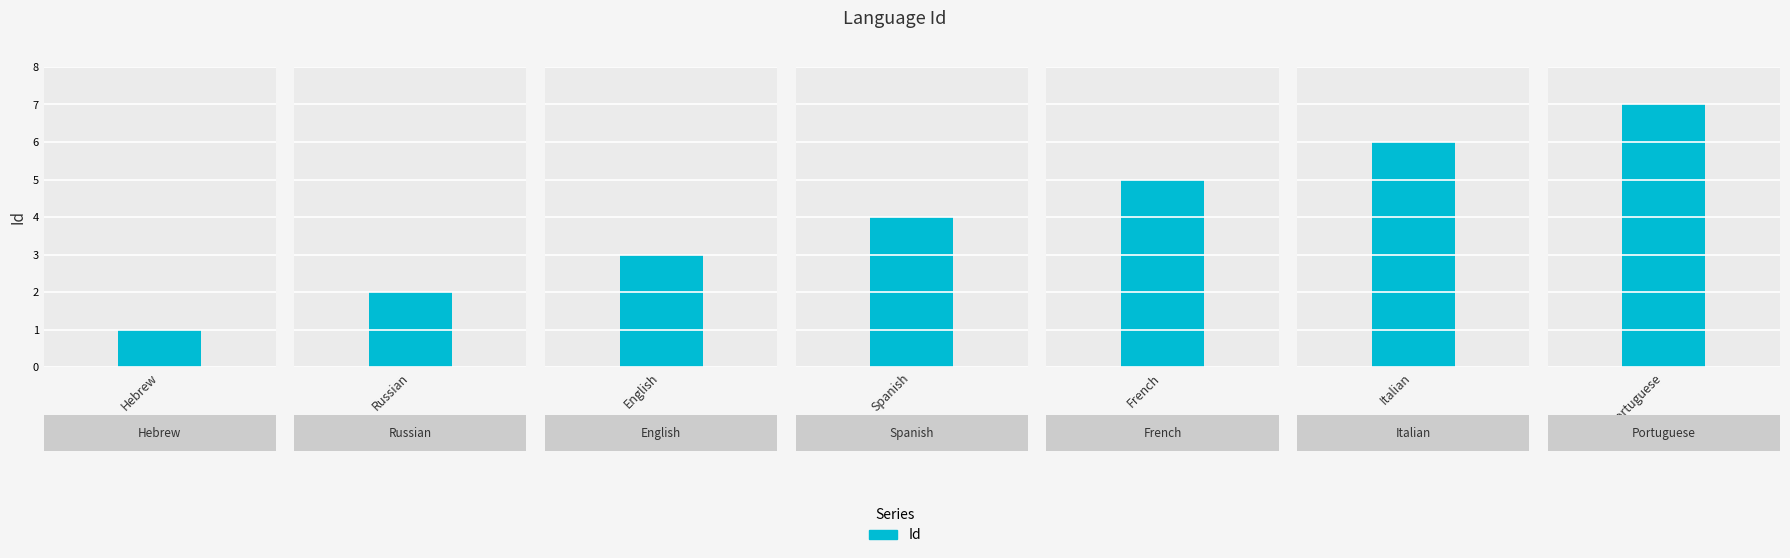

What is the sum of the values at Spanish and Italian?

10